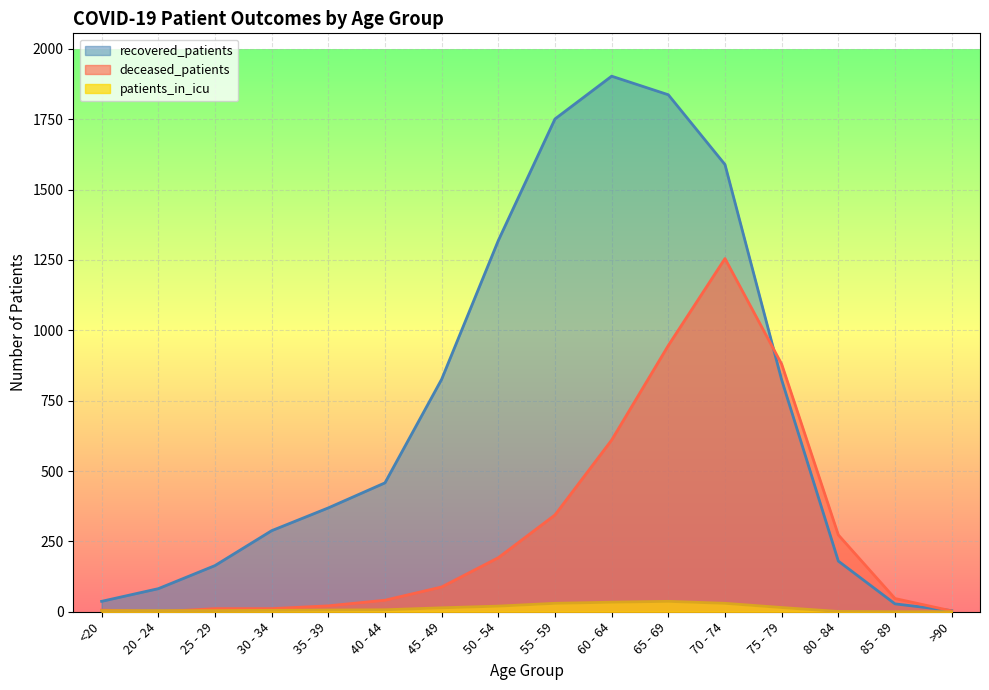

What is the average value of the deceased_patients series?

296